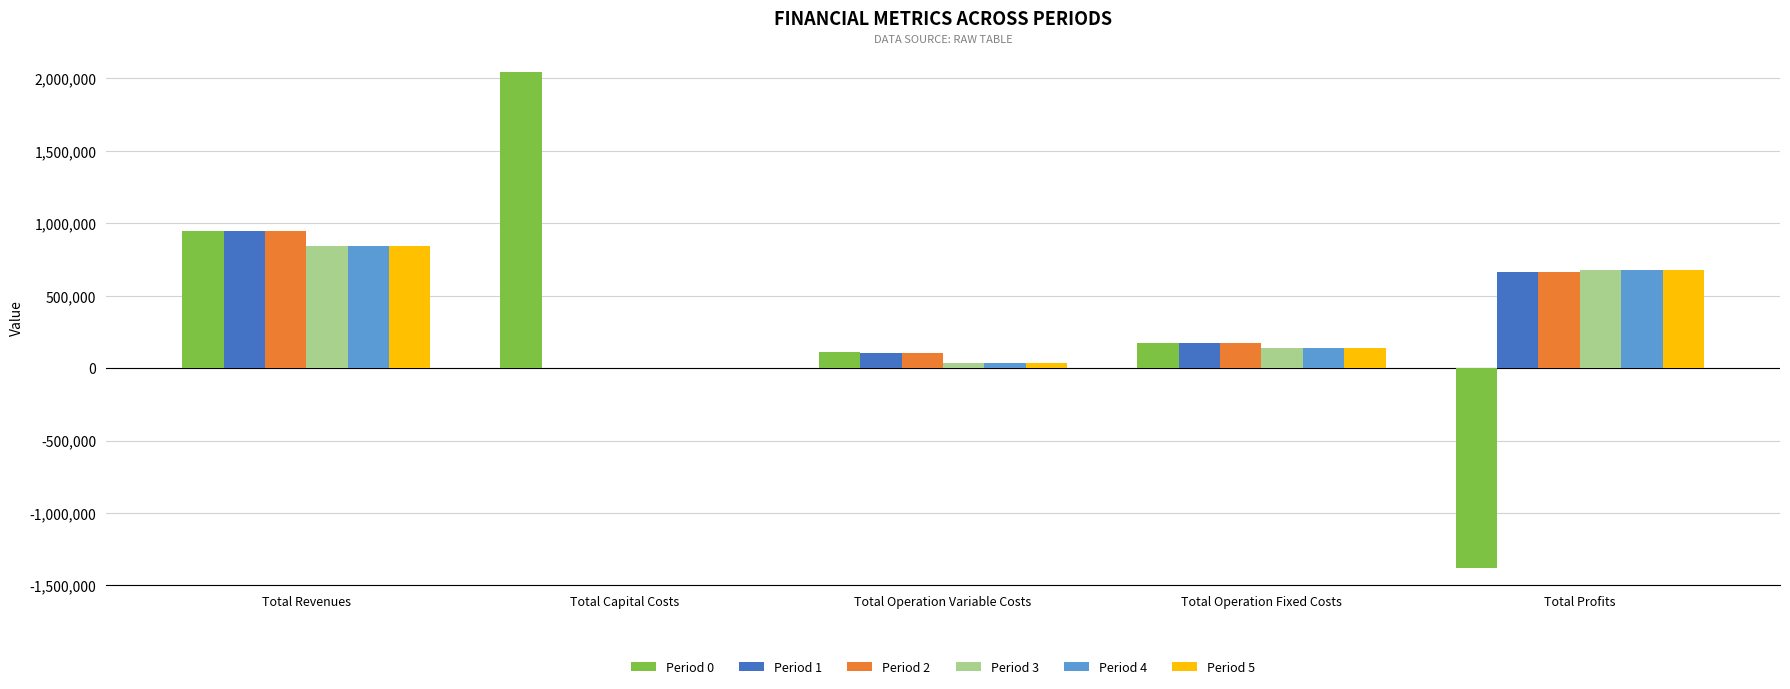

Reading left to right, what are all the values shown in this chart?

Period 0: Total Revenues=944532.8	Total Capital Costs=2044699.0	Total Operation Variable Costs=107934.9	Total Operation Fixed Costs=172607.0	Total Profits=-1380708.1
Period 1: Total Revenues=944532.8	Total Capital Costs=0.0	Total Operation Variable Costs=107633.0	Total Operation Fixed Costs=172607.0	Total Profits=664292.8
Period 2: Total Revenues=944532.8	Total Capital Costs=0.0	Total Operation Variable Costs=107330.6	Total Operation Fixed Costs=172607.0	Total Profits=664595.2
Period 3: Total Revenues=846032.2	Total Capital Costs=0.0	Total Operation Variable Costs=32642.6	Total Operation Fixed Costs=138979.4	Total Profits=674410.2
Period 4: Total Revenues=846032.2	Total Capital Costs=0.0	Total Operation Variable Costs=32642.6	Total Operation Fixed Costs=138979.4	Total Profits=674410.2
Period 5: Total Revenues=846032.2	Total Capital Costs=0.0	Total Operation Variable Costs=32642.6	Total Operation Fixed Costs=138979.4	Total Profits=674410.2